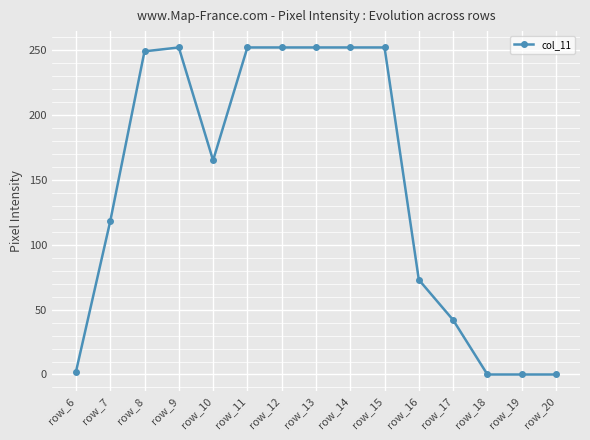

Where does the data first go above 165?

row_8